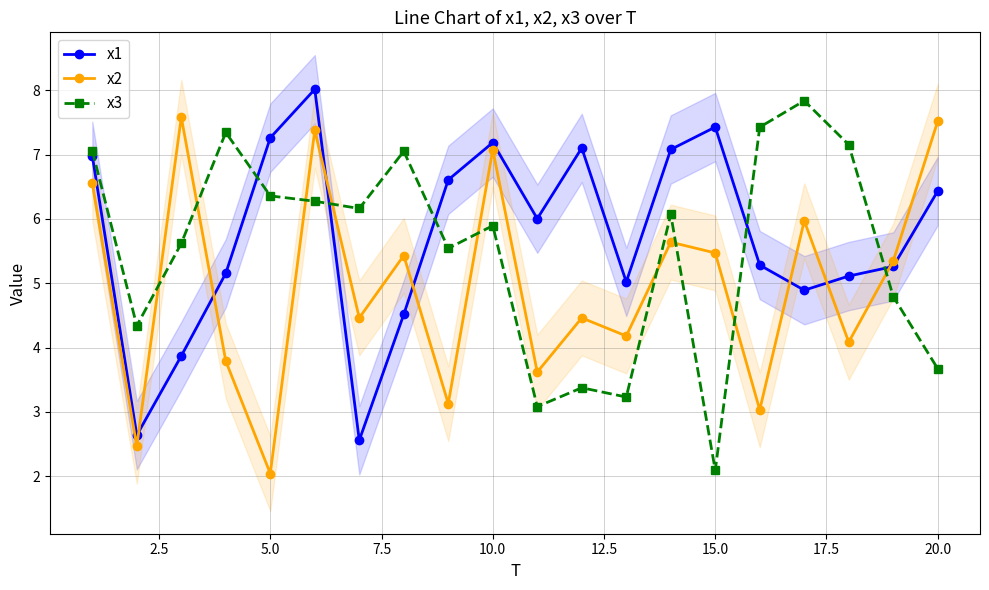

True or false: x3 has more than 1 points higher than both neighbors.

True